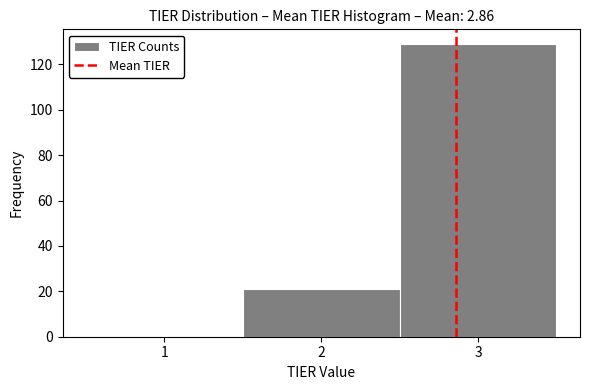

How tall is the bar that spans 2.5 to 3.5 on the x-axis? The values are not printed on the chart, so give them approximately, as read against the axis.

130